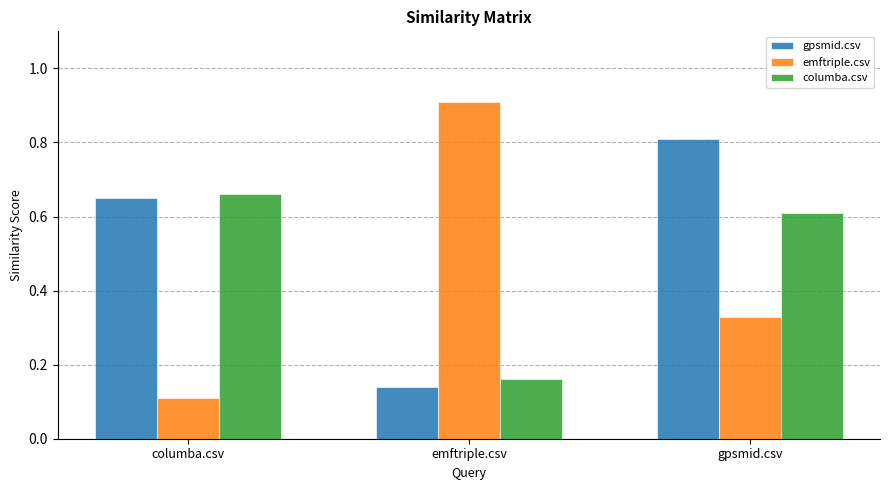

At how many categories does at least one series exceed 0?

3